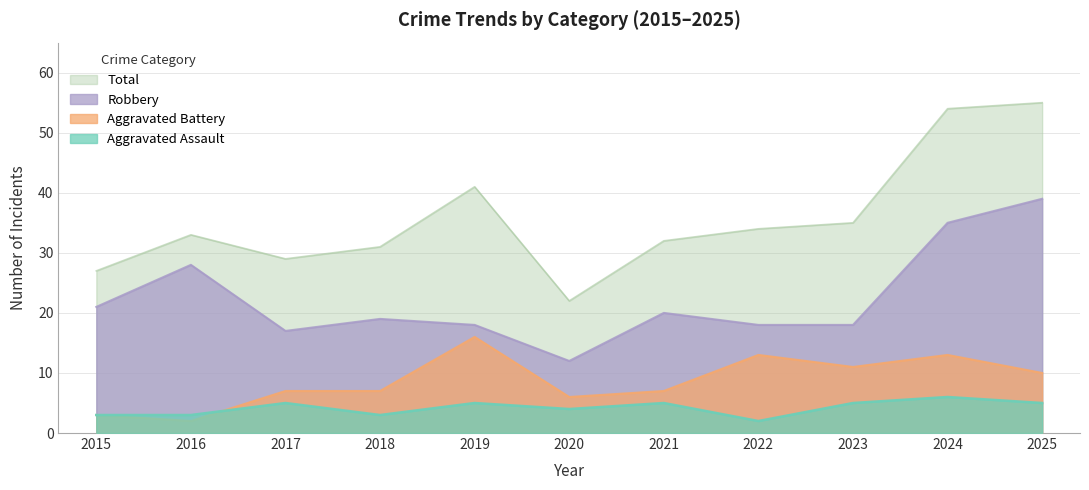

At which category does the chart reach its minimum across all series?

2022